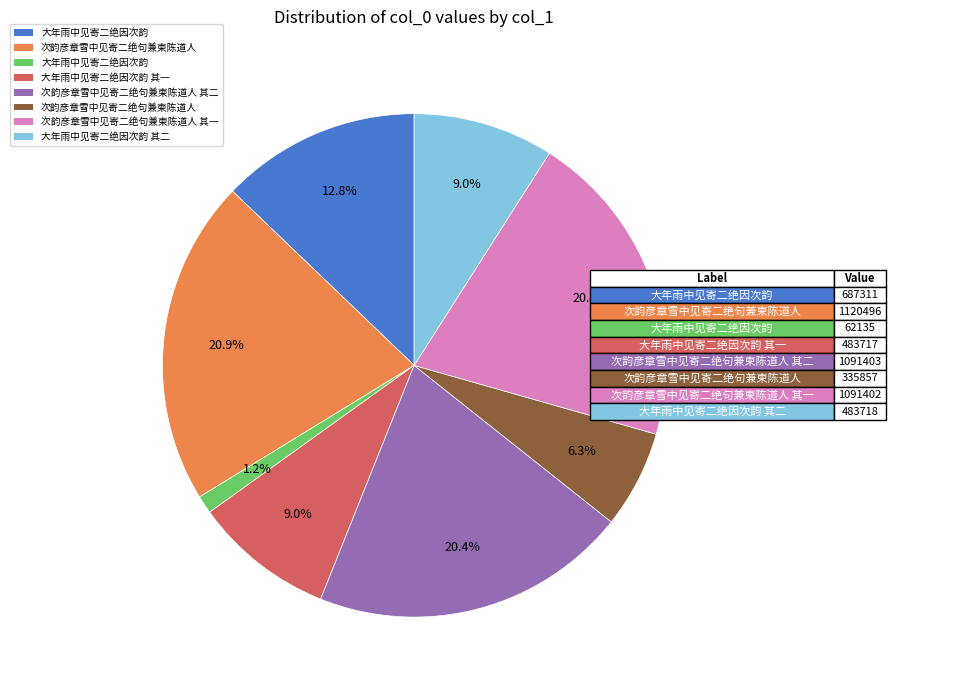

How many segments does this pie chart have?

8